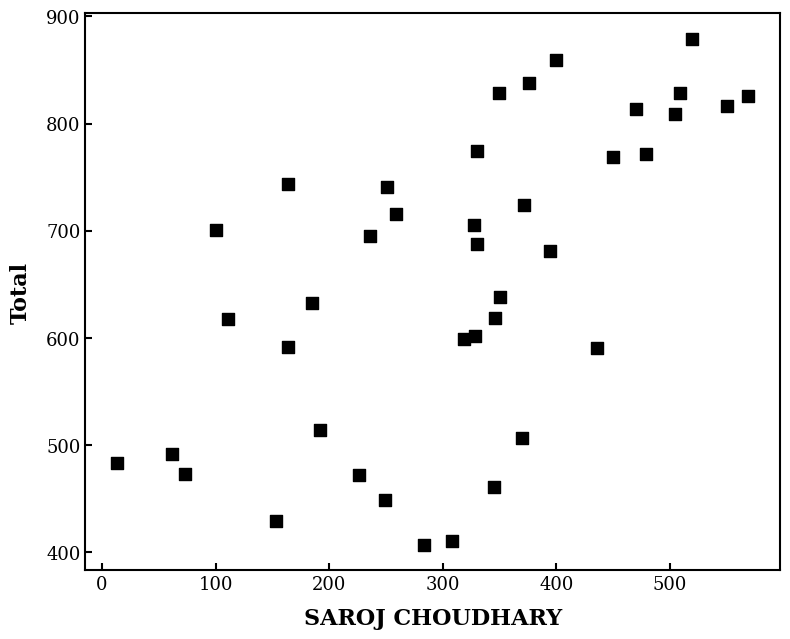

What is the range of X values (max minus min)?

556